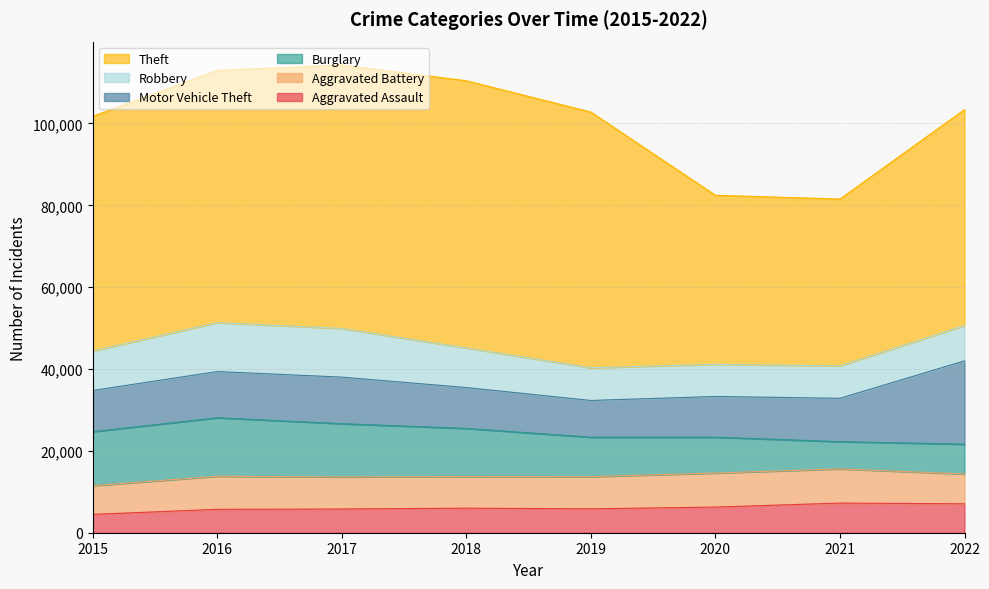

The Theft series shows 100322 at 2016. True or false?

False